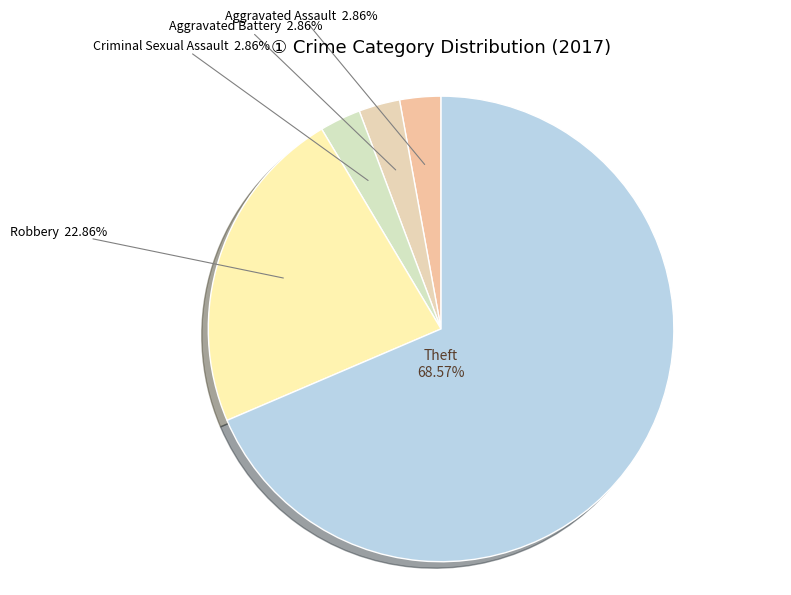

Is the sum of Aggravated Battery and Criminal Sexual Assault greater than half?

No